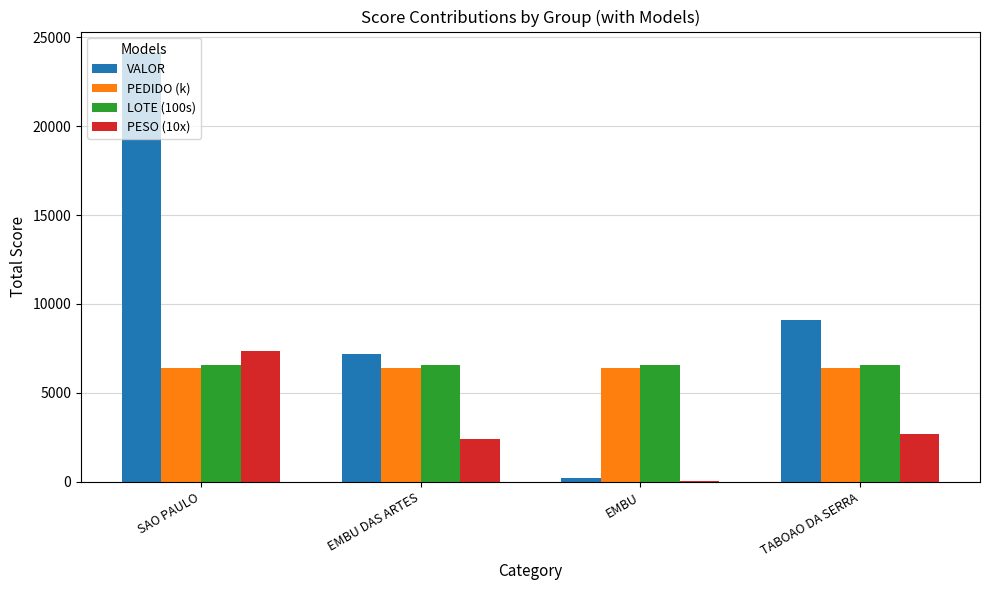

What value does the PEDIDO (k) series have at SAO PAULO?

6419.6